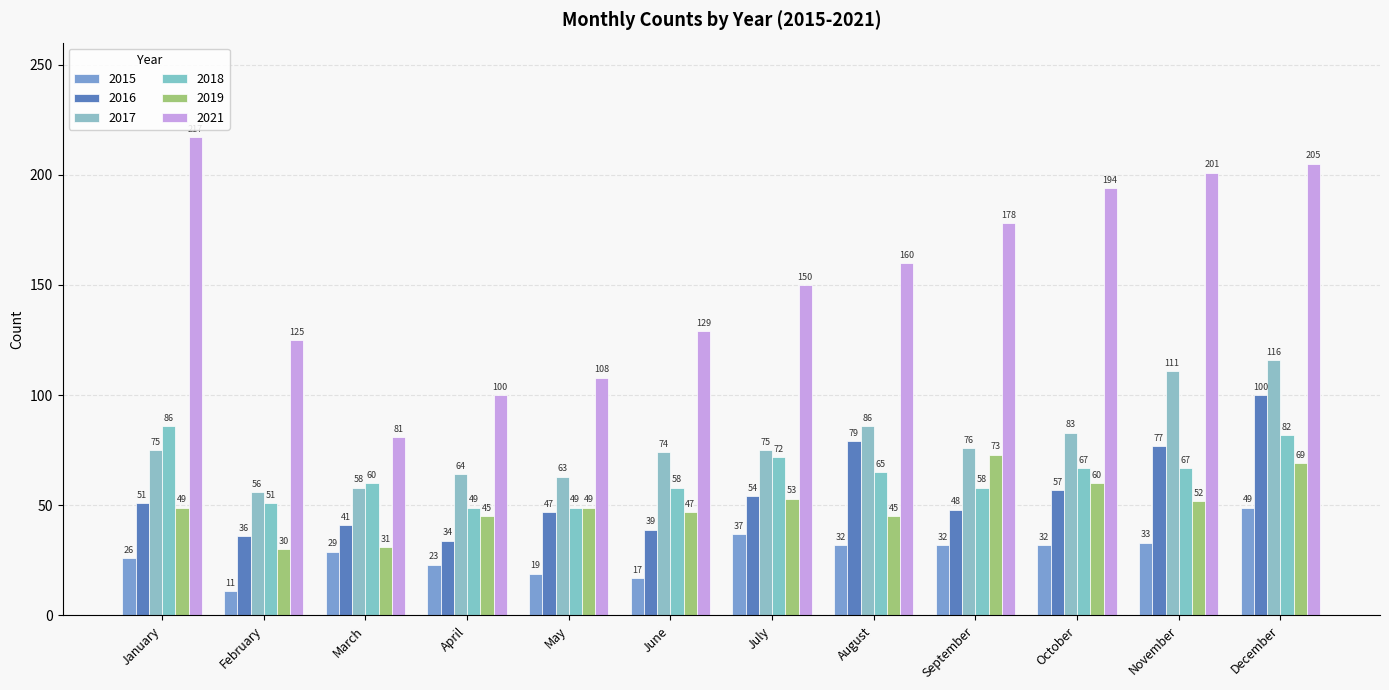

Is it true that 2016 equals 11 at February?

False